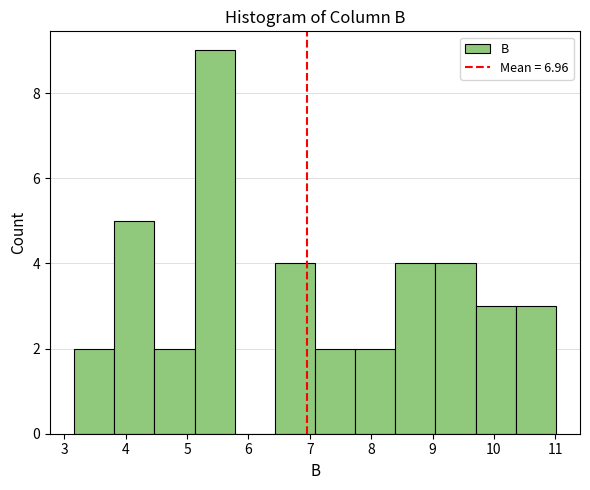

Reading left to right, list every bar in this chart as the range it spans on the x-axis followed by its height. Neither the bar edges nor the heights are printed on the chart, so give them approximately, as read against the axes.

3.2 to 3.8: 2
3.8 to 4.5: 5
4.5 to 5.1: 2
5.1 to 5.8: 9
5.8 to 6.4: 0
6.4 to 7.1: 4
7.1 to 7.7: 2
7.7 to 8.4: 2
8.4 to 9.0: 4
9.0 to 9.7: 4
9.7 to 10.4: 3
10.4 to 11.0: 3